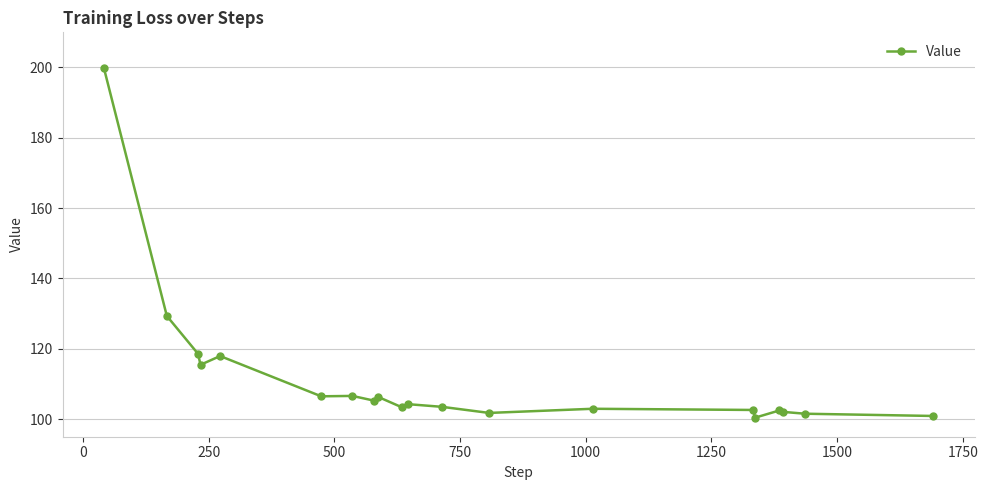

What is the average value?

111.6